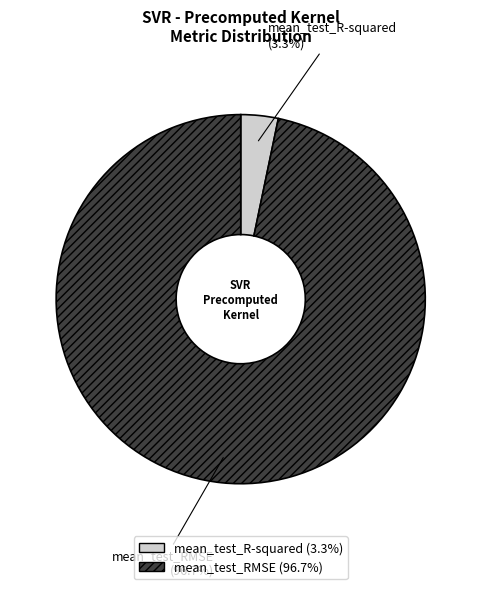

To the nearest percent, what is the difference between the largest and smallest slice percentages?

93%